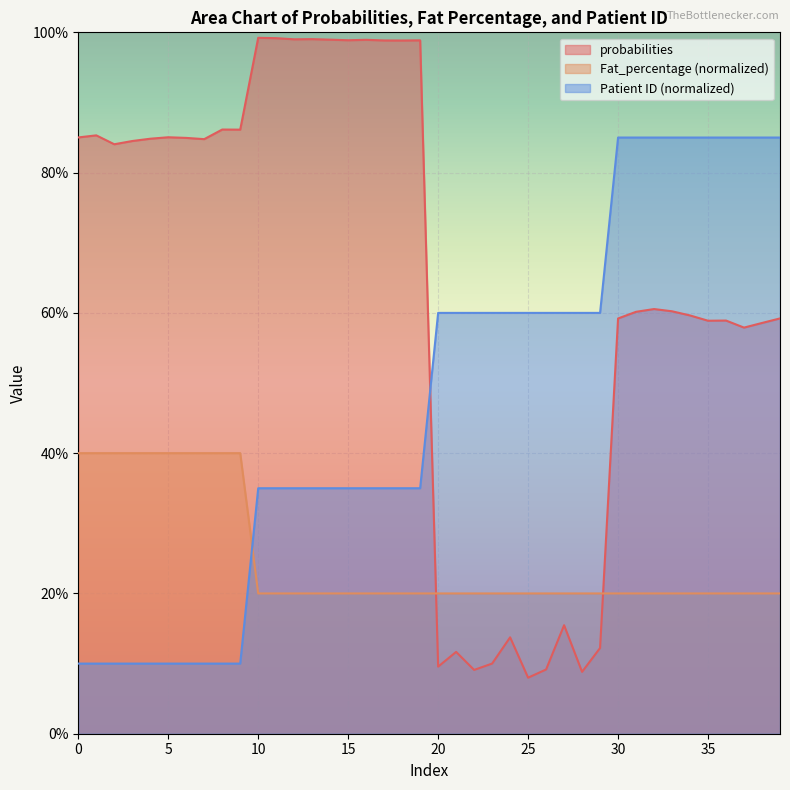

True or false: Patient ID has more than 1 interior local peaks.

False